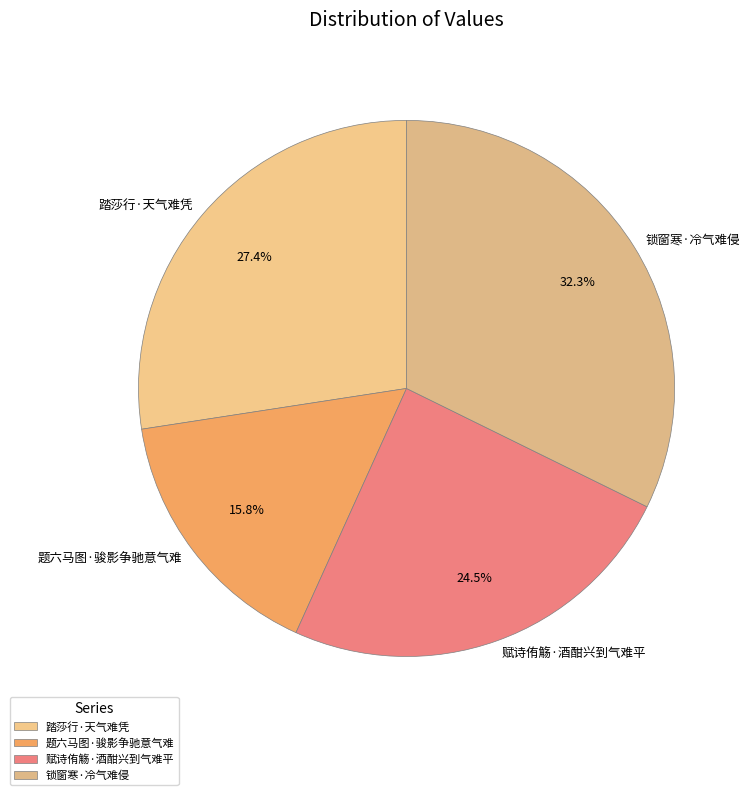

Approximately how many times larger is the value at 踏莎行·天气难凭 compared to 锁窗寒·冷气难侵?

0.8